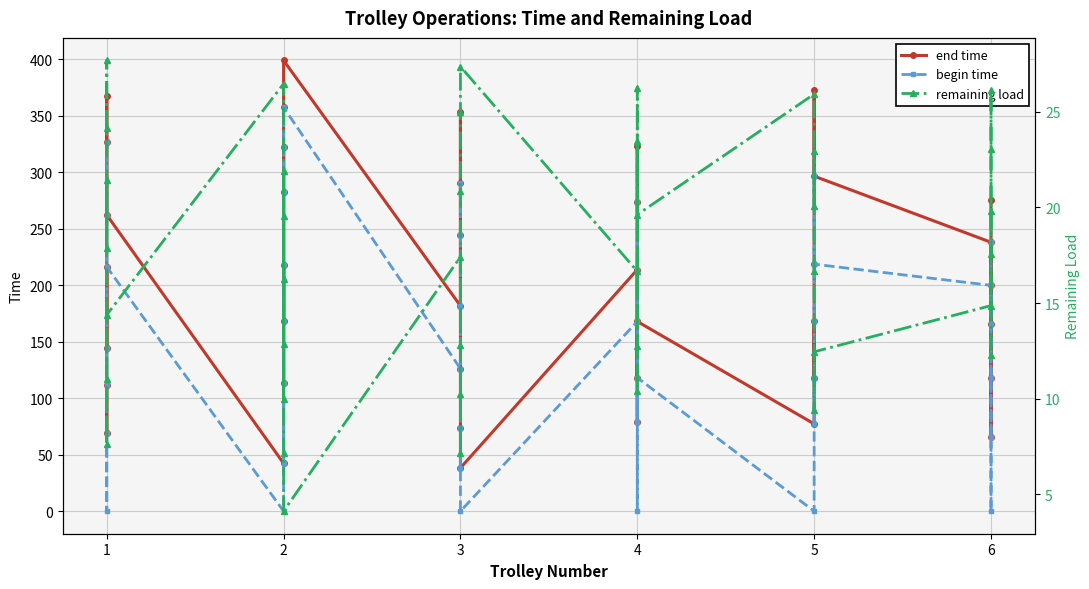

Rank the series by their maximum value, from lowest to highest.

remaining load, begin time, end time